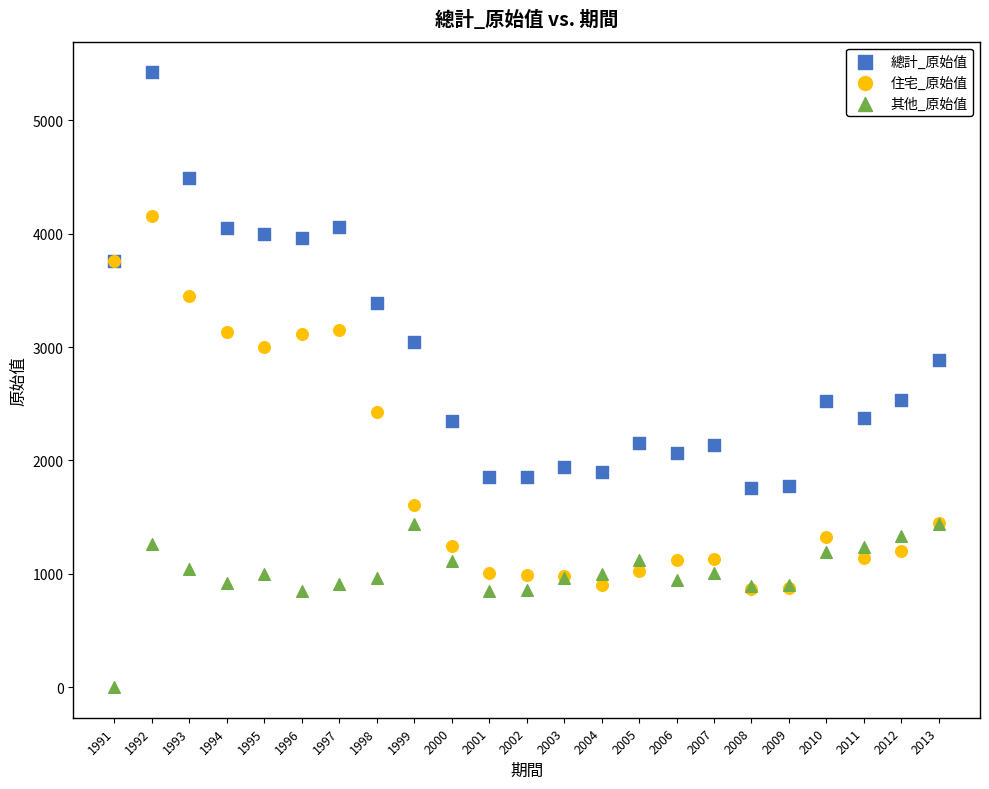

What are all the series names shown in the legend?

總計_原始值, 住宅_原始值, 其他_原始值